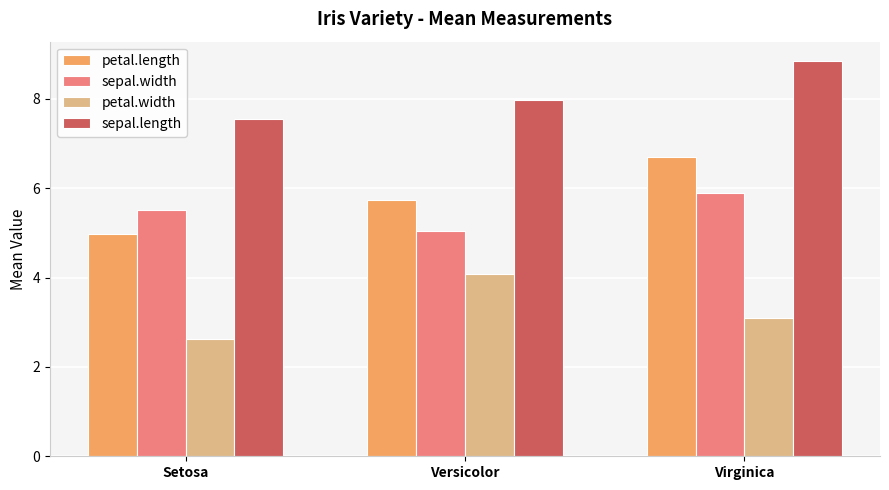

How many bars are there in each group?

4